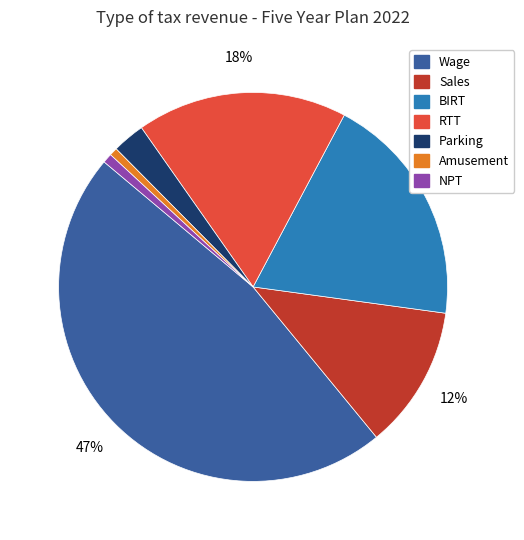

To the nearest percent, what percentage of the pie is Sales?

12%